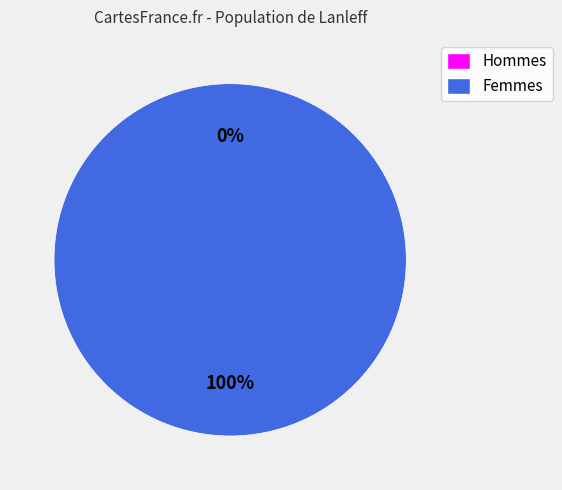

The 1557794532 slice represents 99% of the pie. True or false?

False